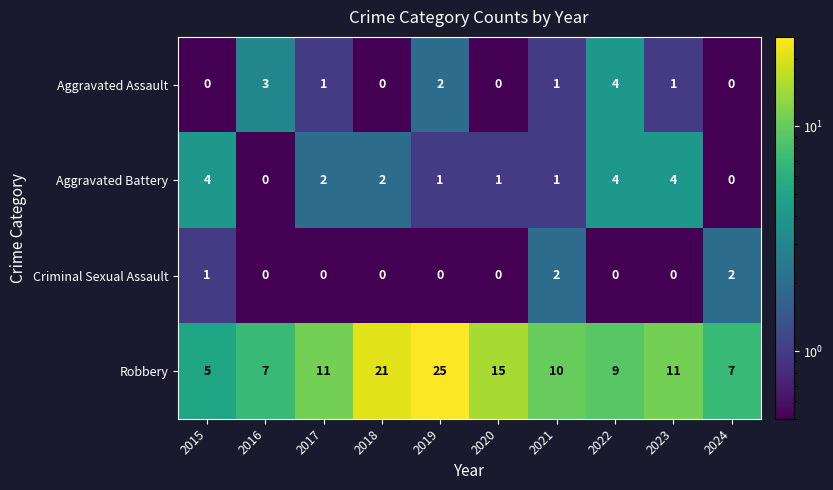

Between 2015 and 2021, which series saw the biggest shift?

Robbery